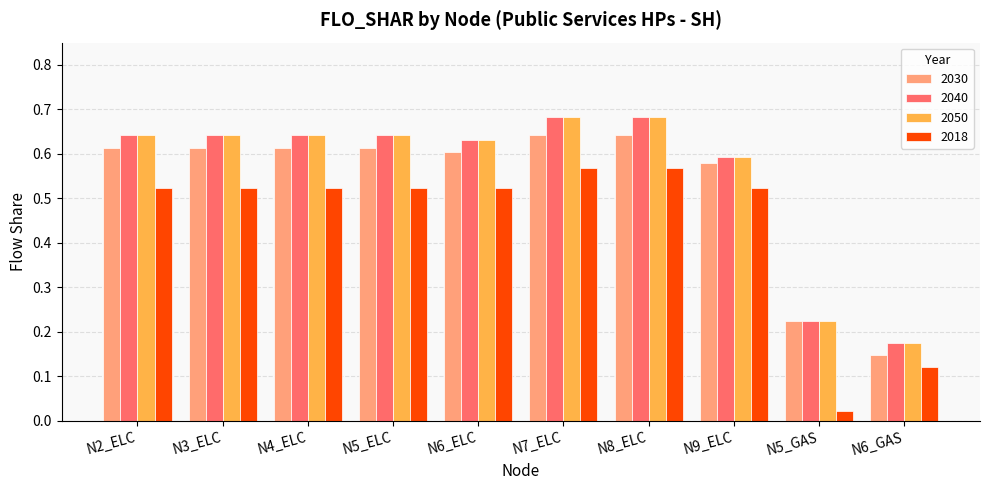

Where is 2018 nearest to the value 0?

N5_GAS